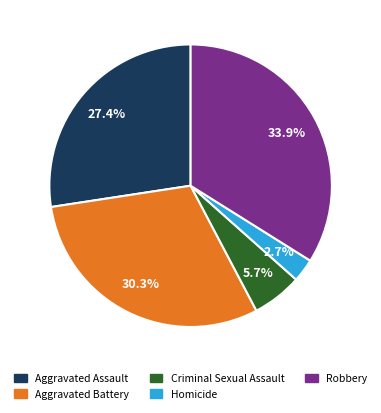

Which slice is the smallest?

Homicide